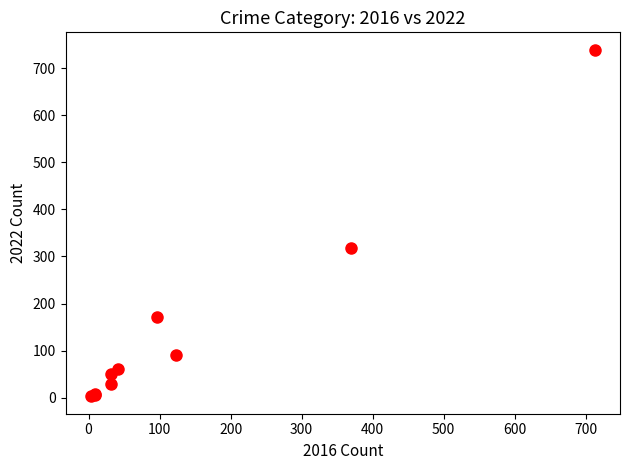

What Y value in the scatter plot is closest to 371?

319